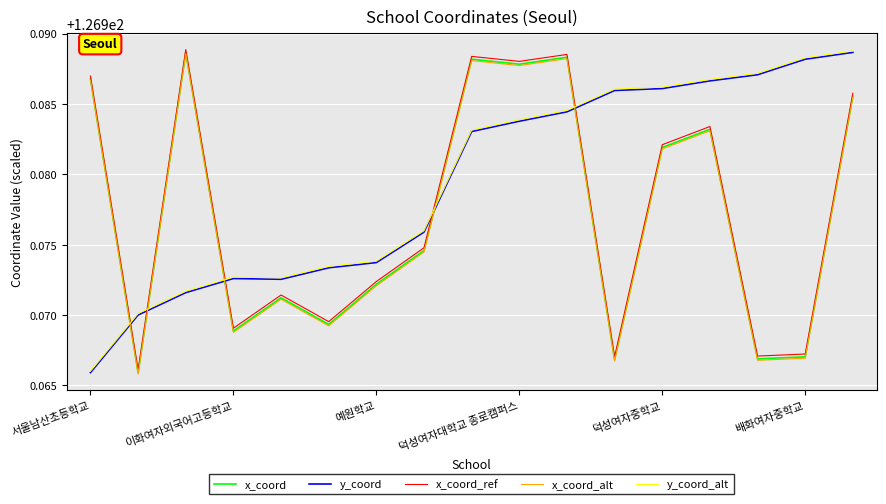

Which series ends up on top after the final intersection of y_coord_alt and x_coord_ref?

y_coord_alt